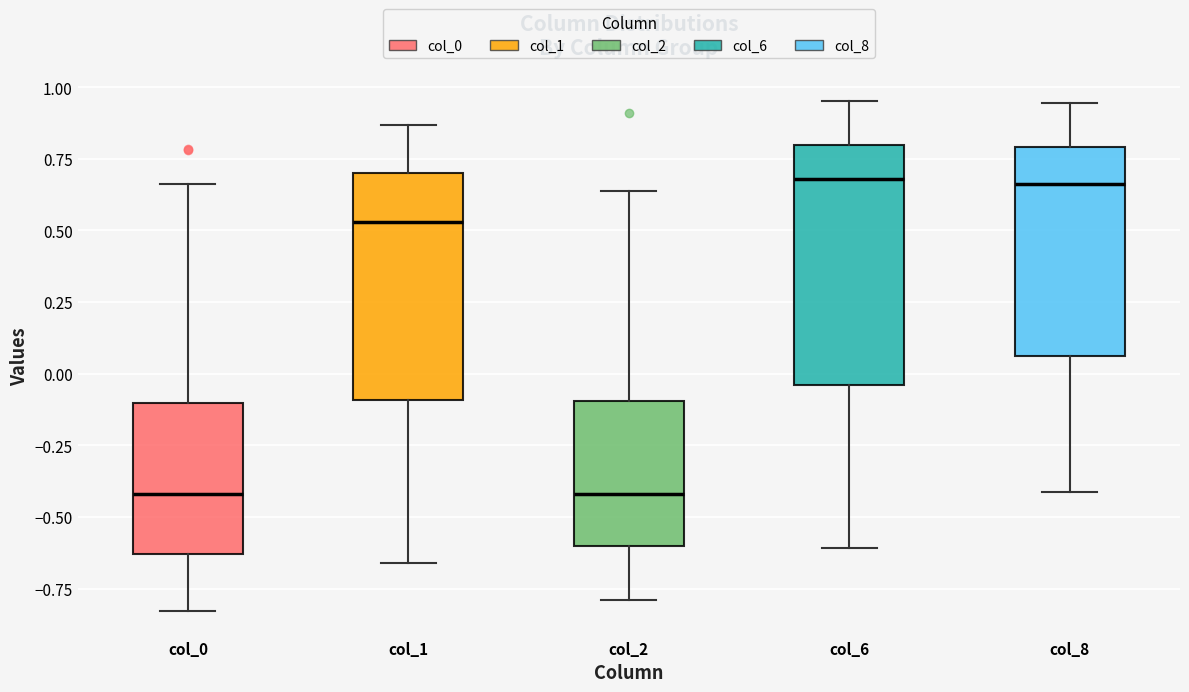

Reading left to right, transcribe this box plot: for each box, give where its median line is, the range the box spans, and where its two whiskers end, as read against the y-axis. The values are not printed on the chart, so give them approximately, as read against the axis.

col_0: median -0.40, box -0.65 to -0.10, whiskers -0.85 to 0.65
col_1: median 0.55, box -0.10 to 0.70, whiskers -0.65 to 0.85
col_2: median -0.40, box -0.60 to -0.10, whiskers -0.80 to 0.65
col_6: median 0.70, box -0.05 to 0.80, whiskers -0.60 to 0.95
col_8: median 0.65, box 0.05 to 0.80, whiskers -0.40 to 0.95